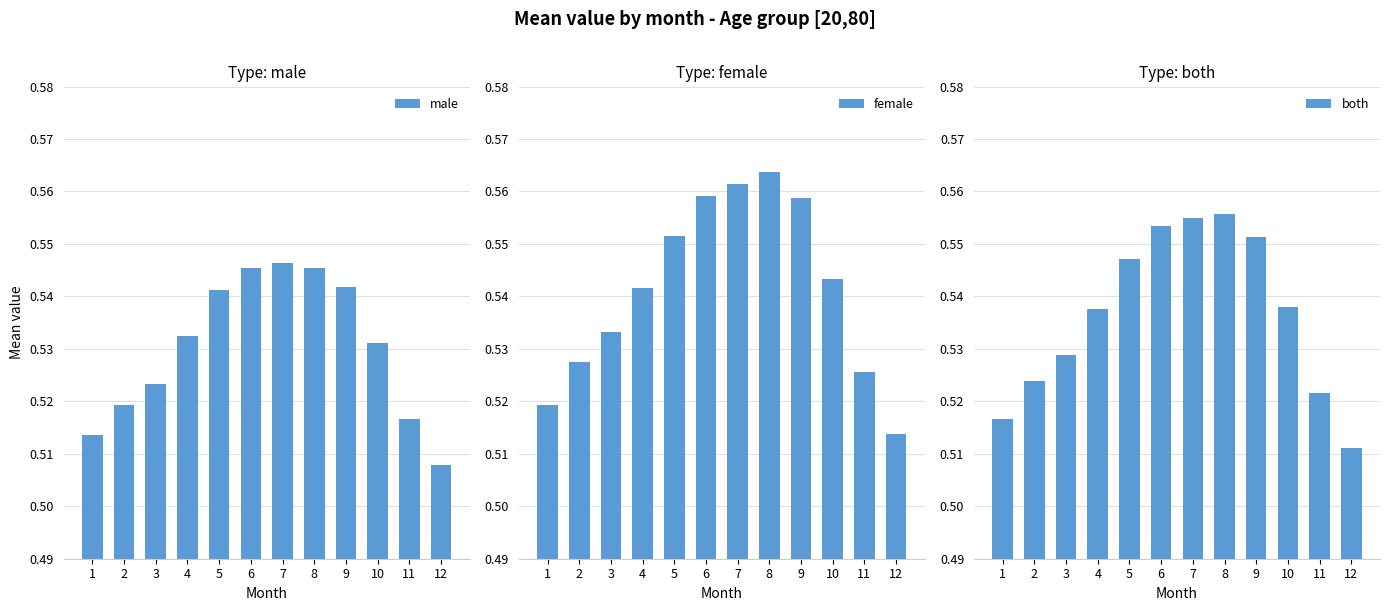

List the series in order of their peak value, highest first.

female, both, male